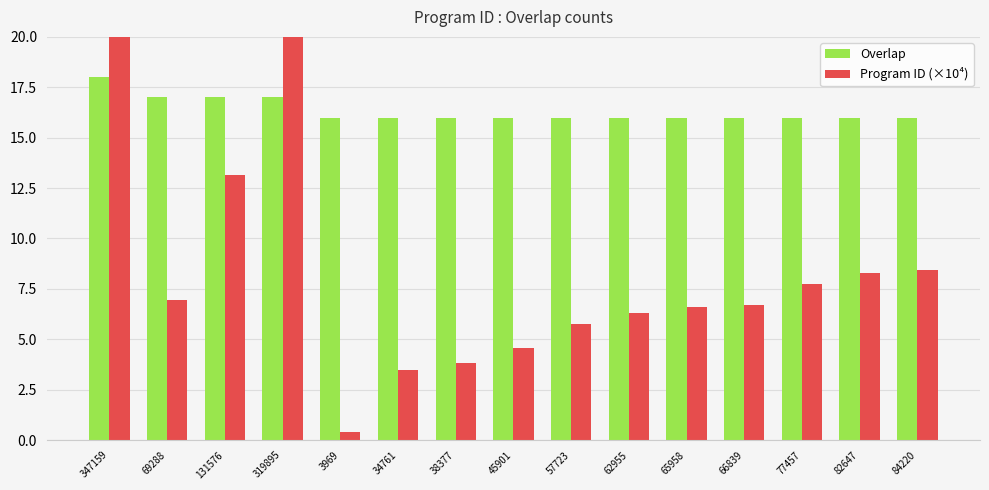

Reading left to right, transcribe all the data shown in this chart.

Overlap: 18.0	17.0	17.0	17.0	16.0	16.0	16.0	16.0	16.0	16.0	16.0	16.0	16.0	16.0	16.0
Program ID (×10⁴): 34.7	6.9	13.2	32.0	0.4	3.5	3.8	4.6	5.8	6.3	6.6	6.7	7.7	8.3	8.4